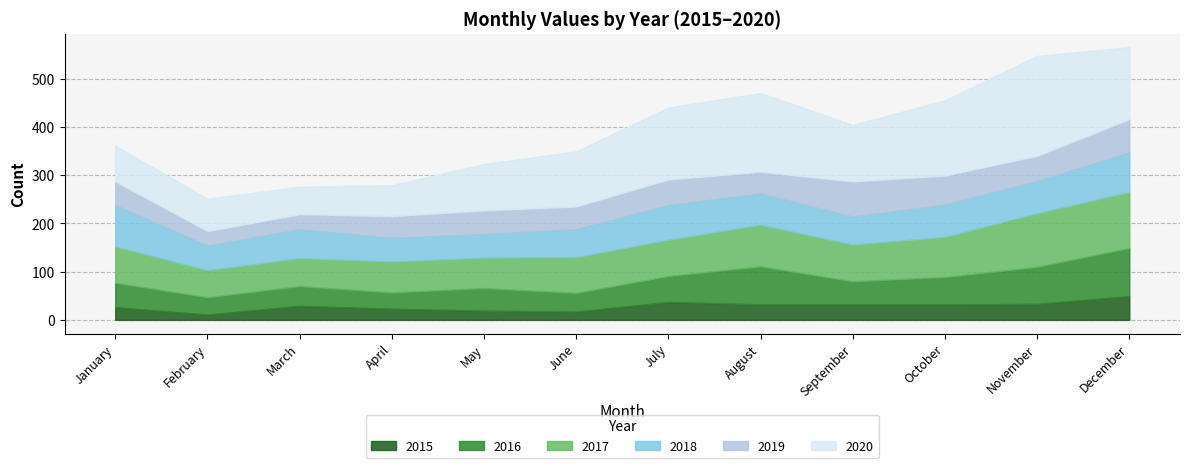

Where is 2016 nearest to the value 67?

October